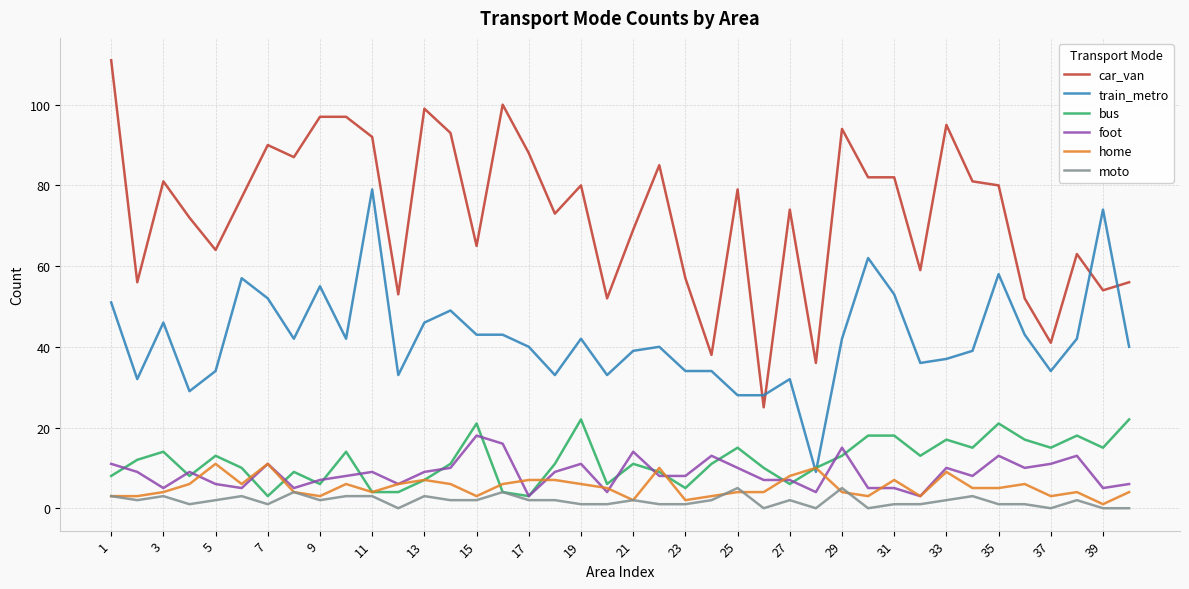

What is the minimum value for car_van?

25